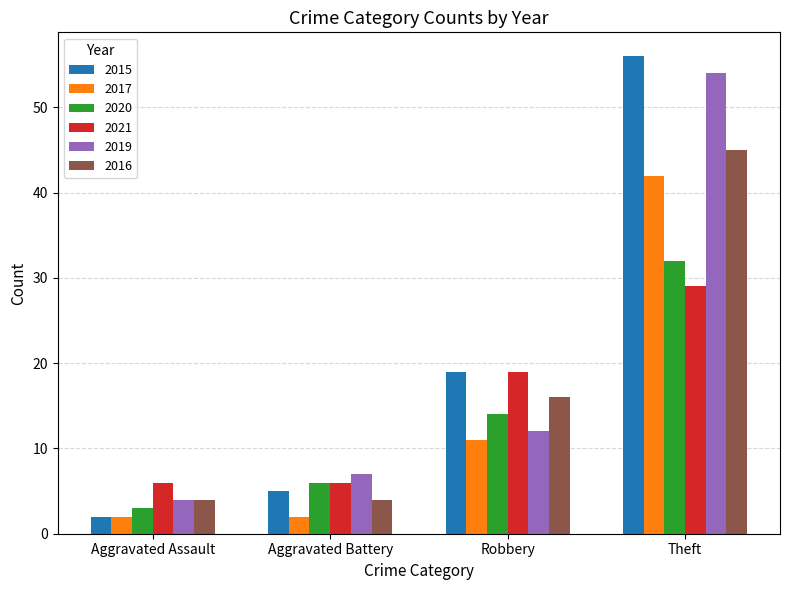

What is the difference between the maximum and second lowest values in the 2020 series?

26